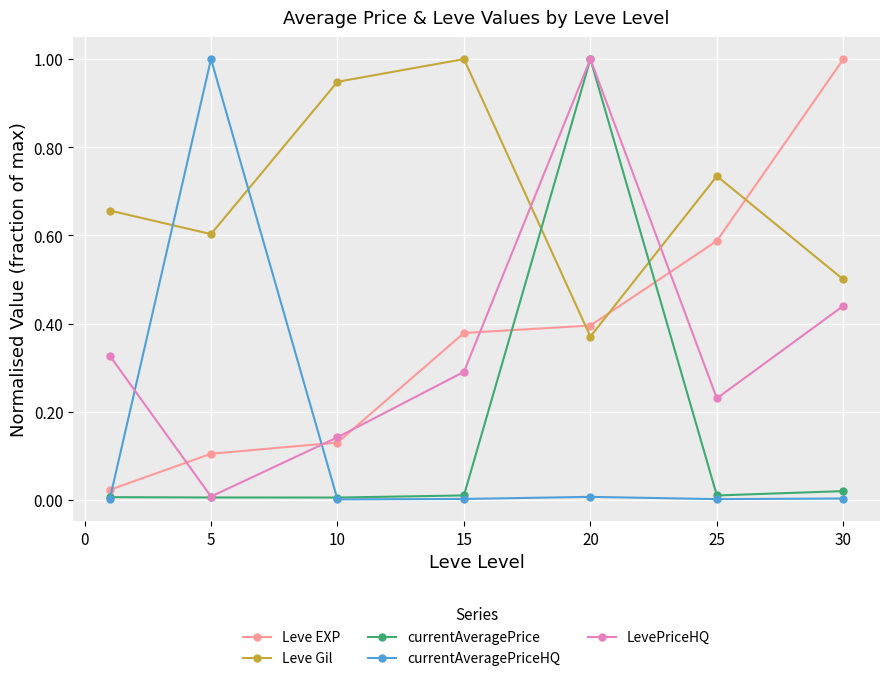

How many intersections are there between currentAveragePrice and Leve Gil?

2